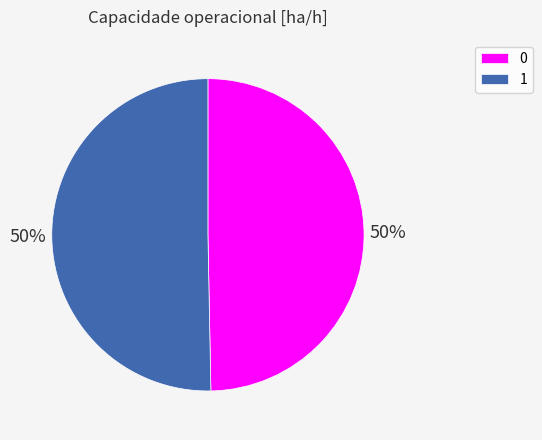

What is the majority slice?

1